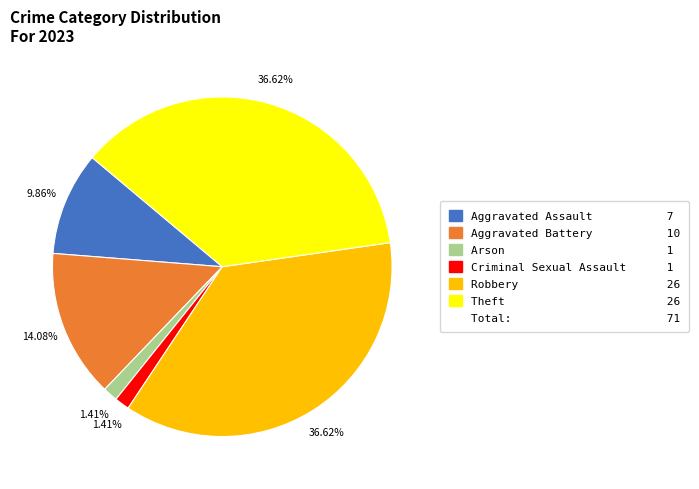

Is there a majority slice in this chart?

No